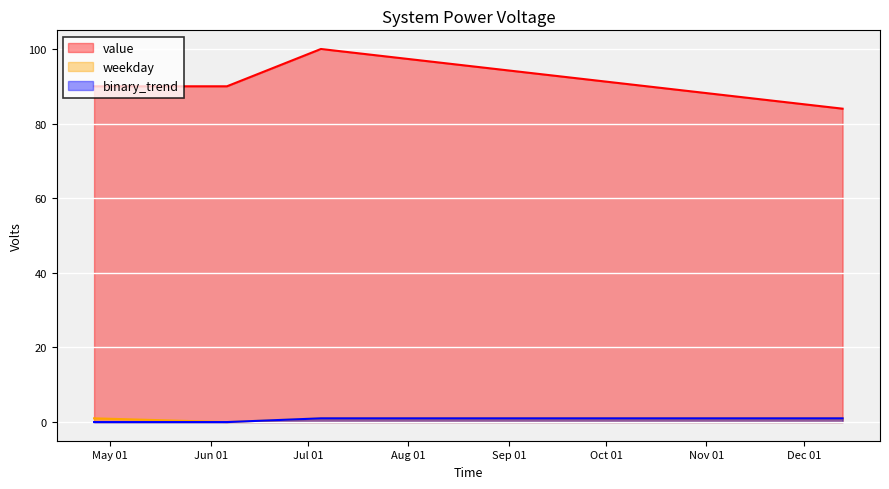

Which label corresponds to the largest value in the chart?

2011-07-05